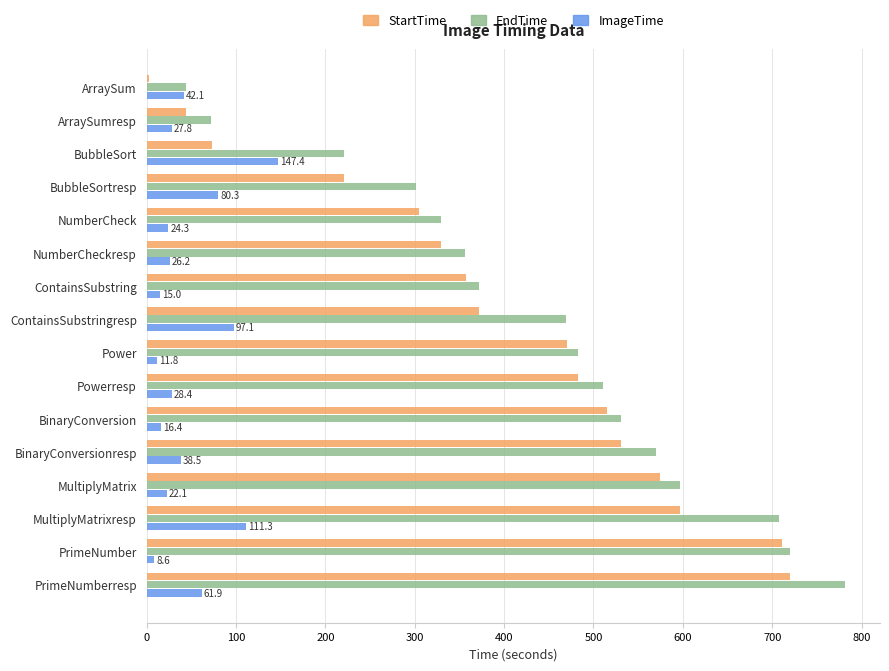

Which series has the largest total across all categories?

EndTime